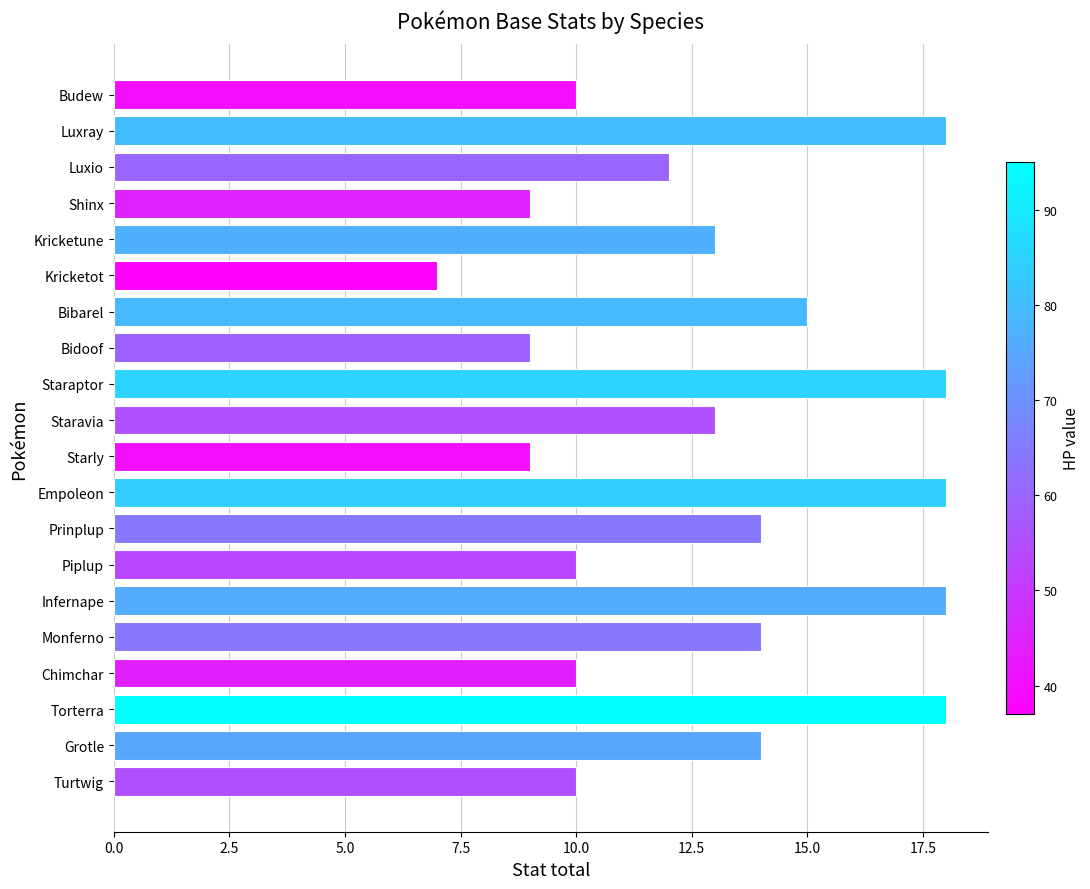

What is the smallest value displayed?

7